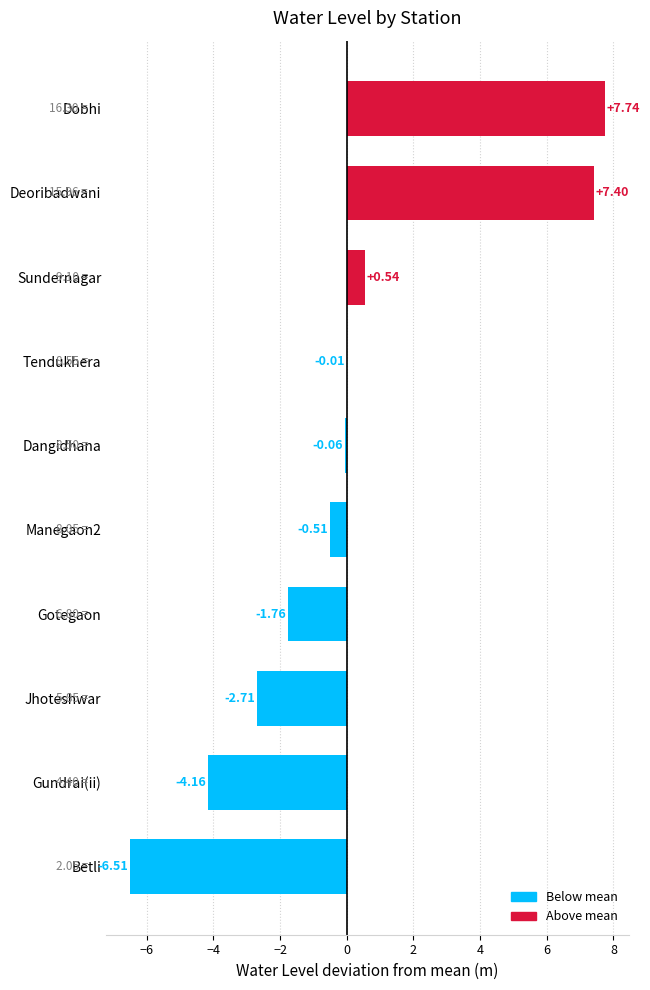

What is the sum of the values at Jhoteshwar and Gotegaon?

-4.5